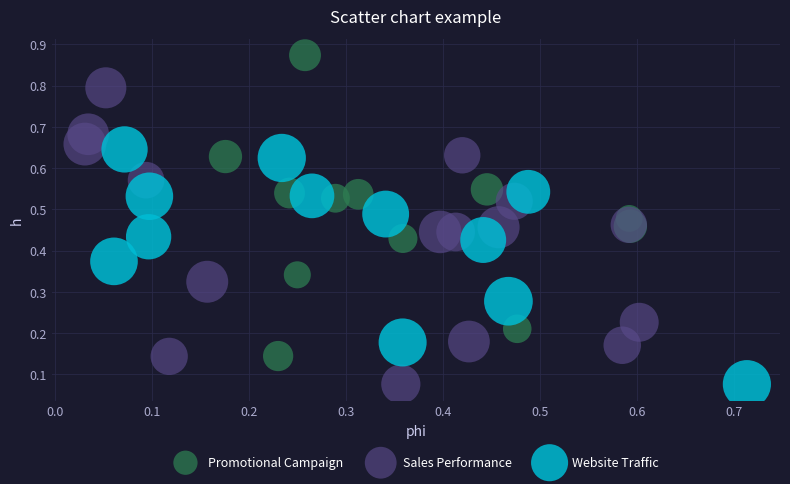

Which series contains the highest Y value?

Promotional Campaign